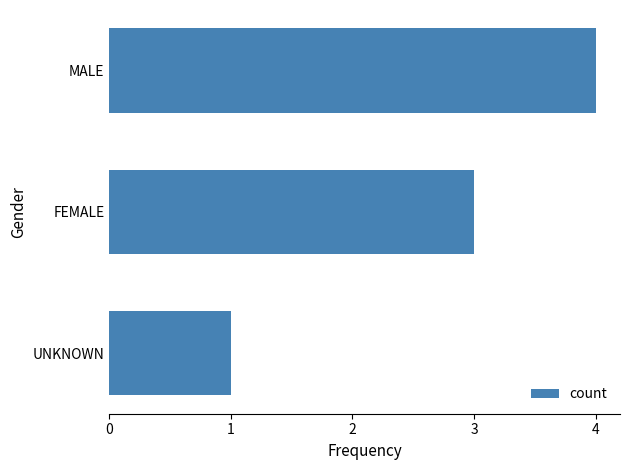

What is the label of the 3rd bar from the top?

UNKNOWN